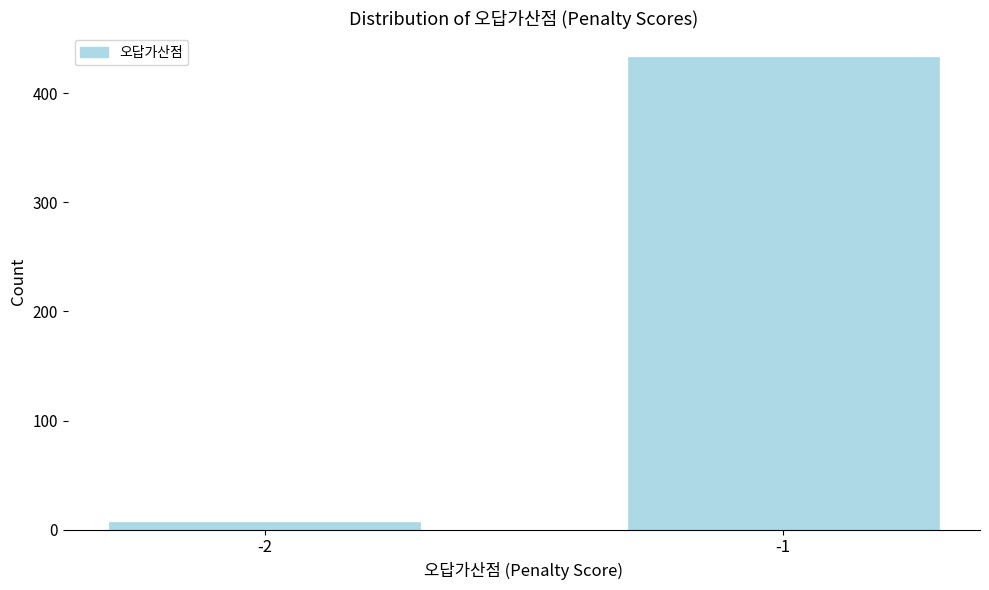

Reading left to right, extract all data points from this chart.

-2=7	-1=433